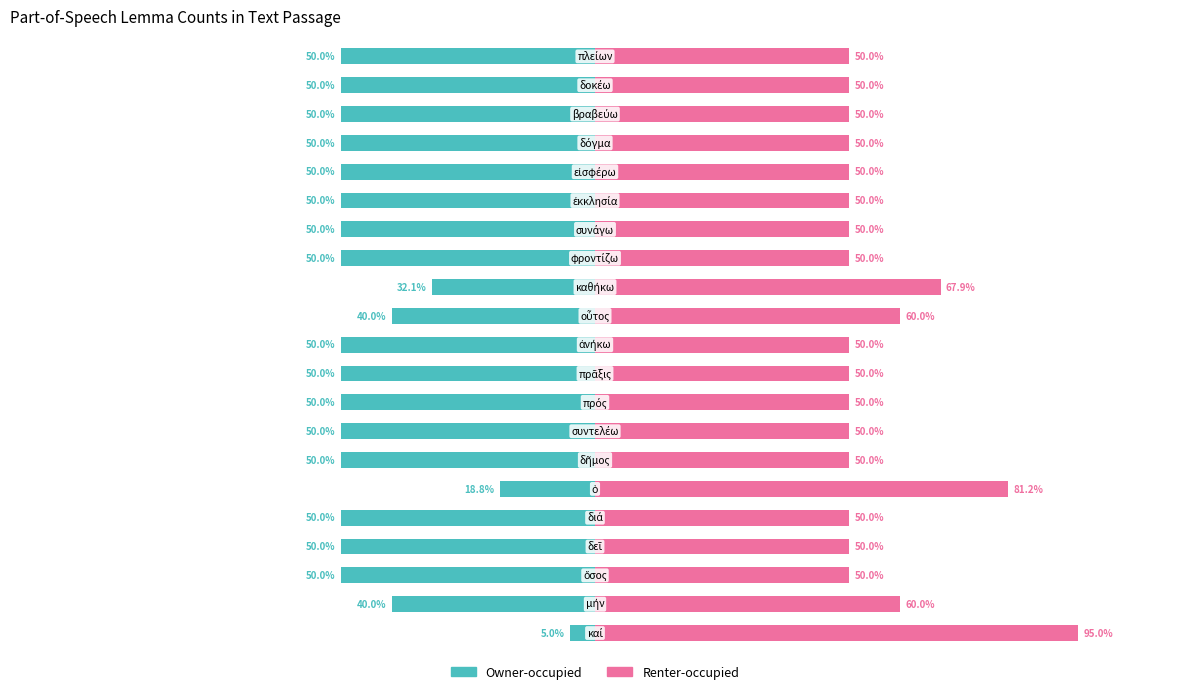

At 18, list the series in order from largest to smallest.

Renter-occupied, Owner-occupied